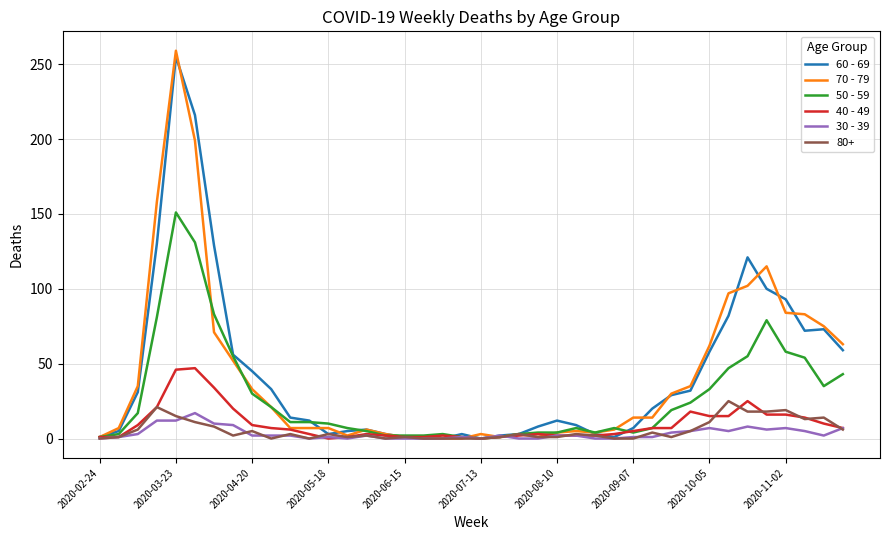

What are all the series names shown in the legend?

60 - 69, 70 - 79, 50 - 59, 40 - 49, 30 - 39, 80+